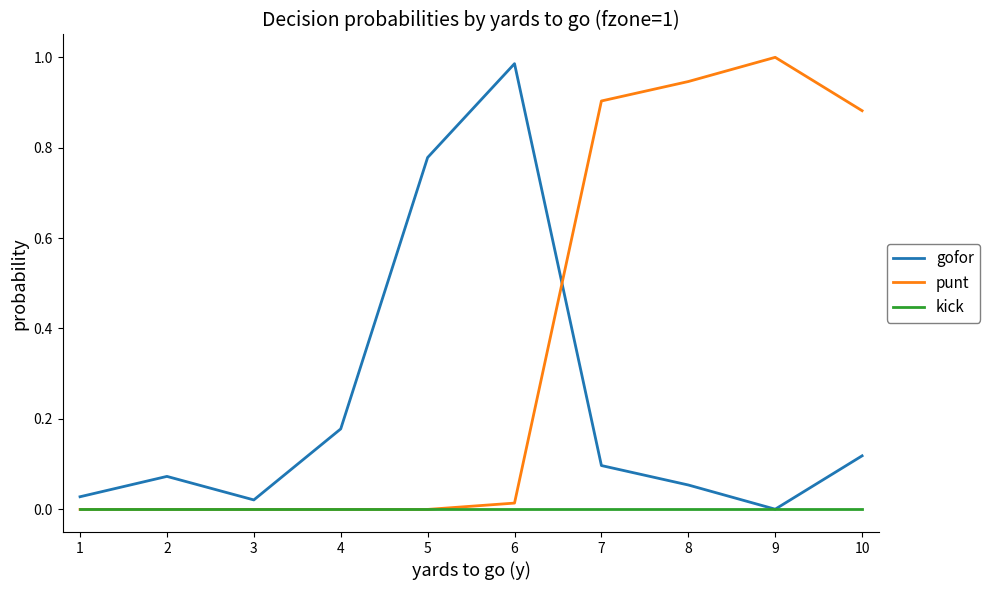

At 8, list the series in order from largest to smallest.

punt, gofor, kick